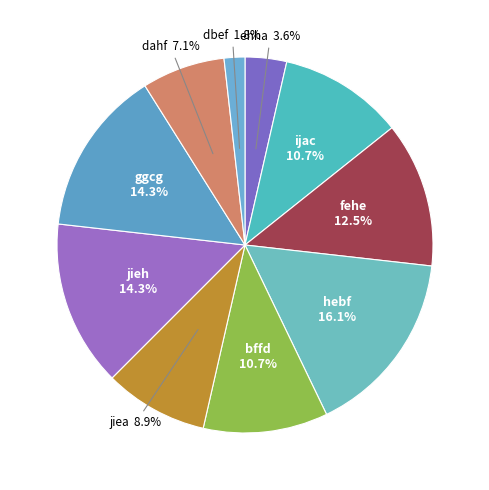

How many segments does this pie chart have?

10